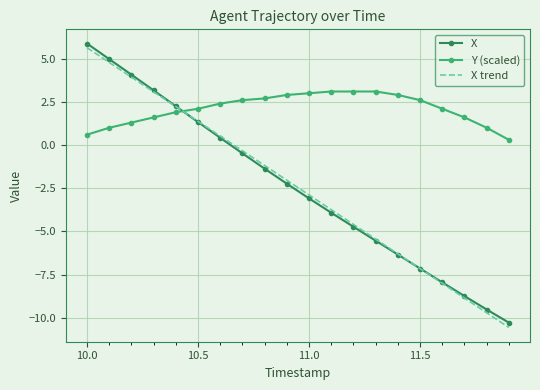

What is the label of the 19th point from the right?

10.1